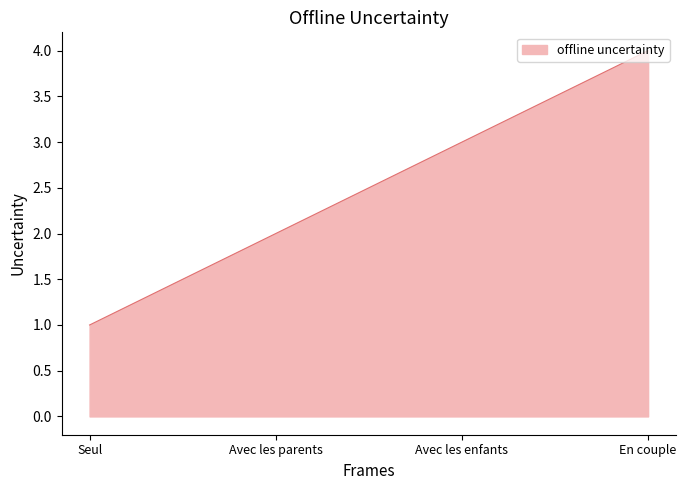

Rank the categories by value from lowest to highest.

Seul, Avec les parents, Avec les enfants, En couple